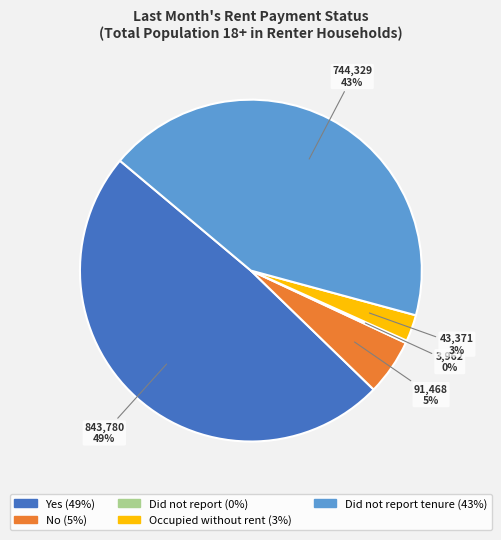

To the nearest percent, what is the difference between the largest and smallest slice percentages?

49%